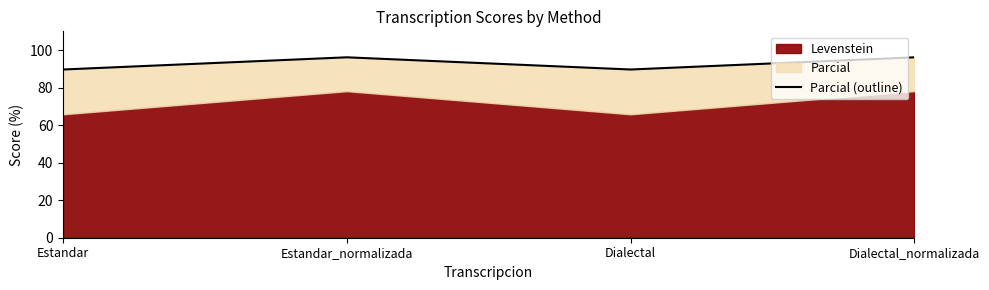

What is the minimum value shown in the chart?

89.7